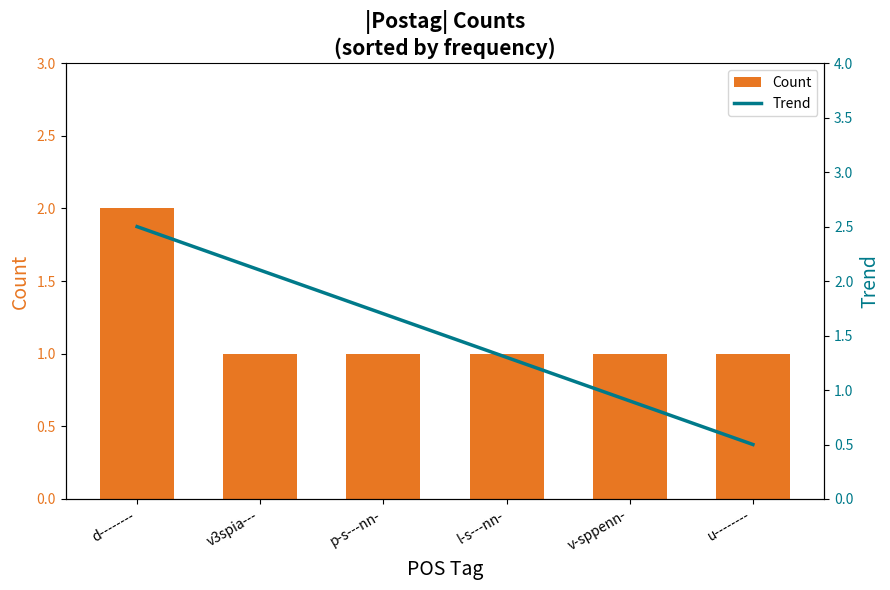

Reading left to right, extract all data points from this chart.

Count: 2.0	1.0	1.0	1.0	1.0	1.0
Trend: 2.5	2.1	1.7	1.3	0.9	0.5